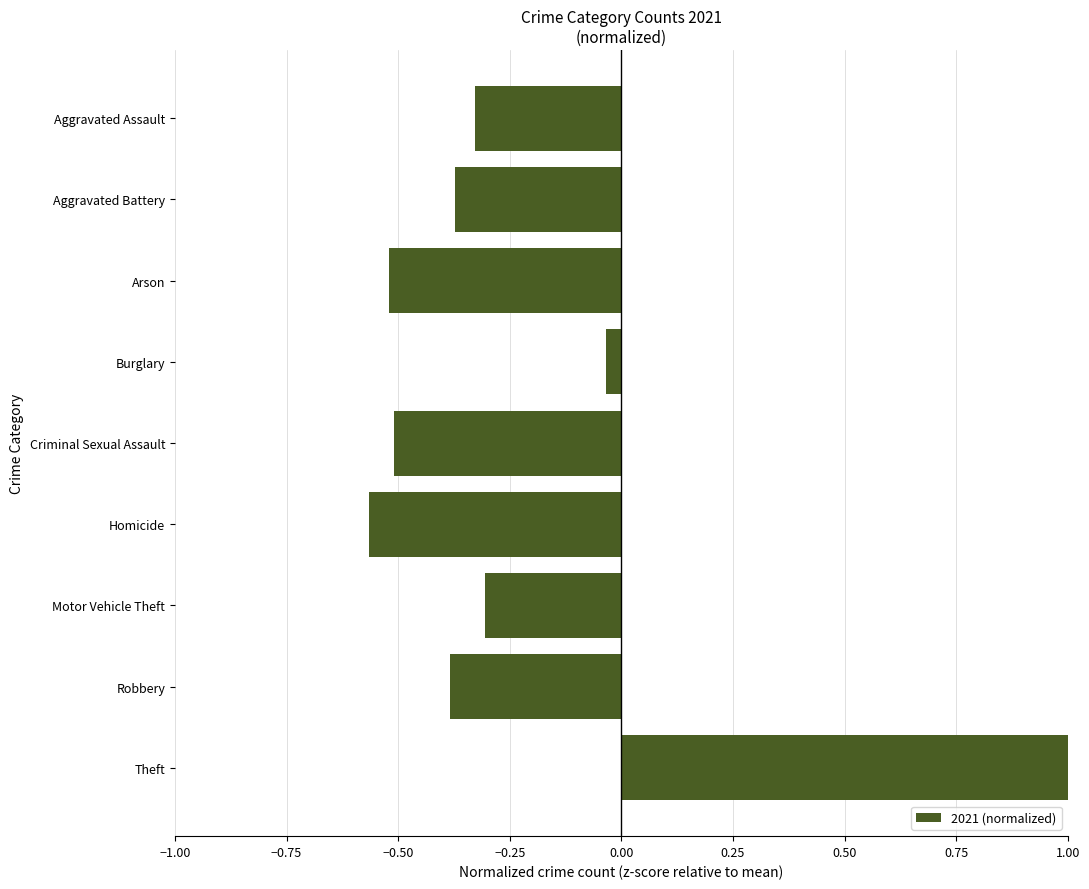

Between Homicide and Aggravated Assault, which is larger?

Aggravated Assault